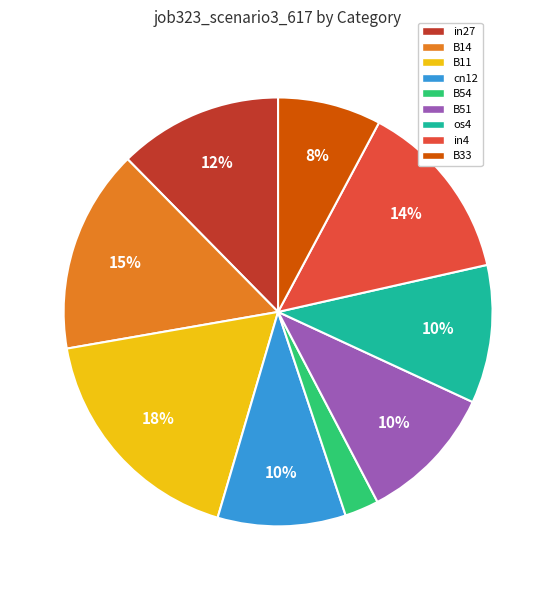

Does any single category account for the majority?

No